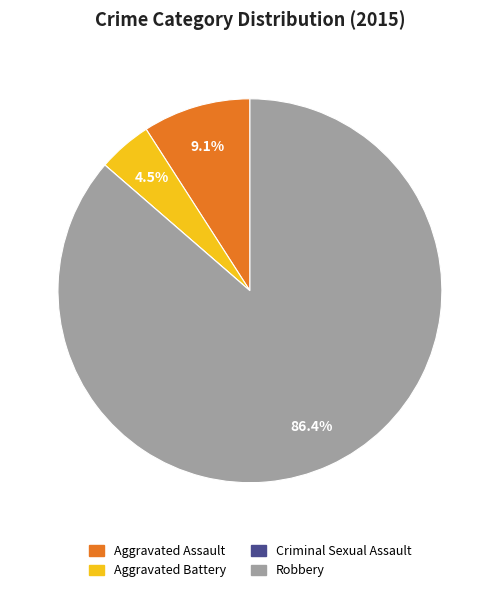

Which category has the biggest portion of the pie?

Robbery